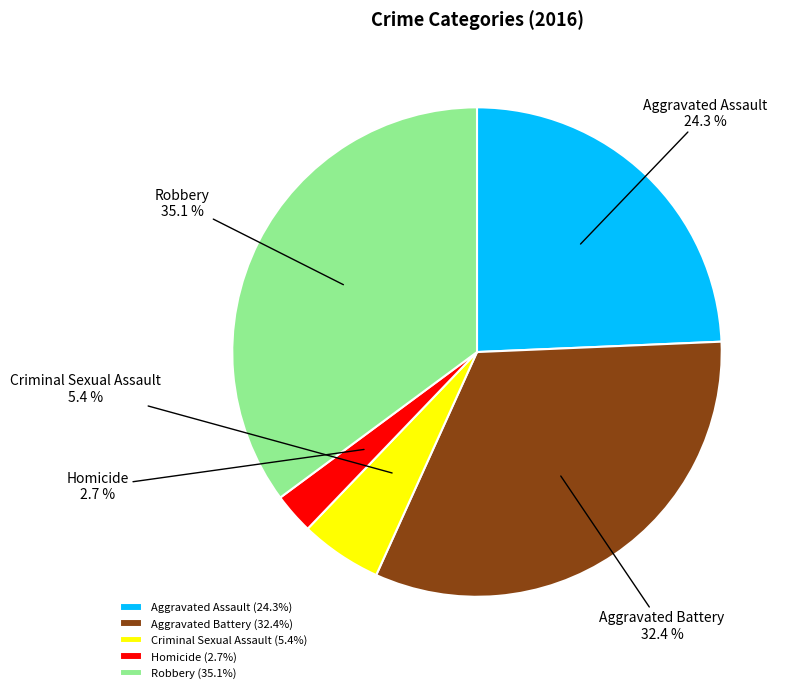

What is the largest slice in the pie chart?

Robbery